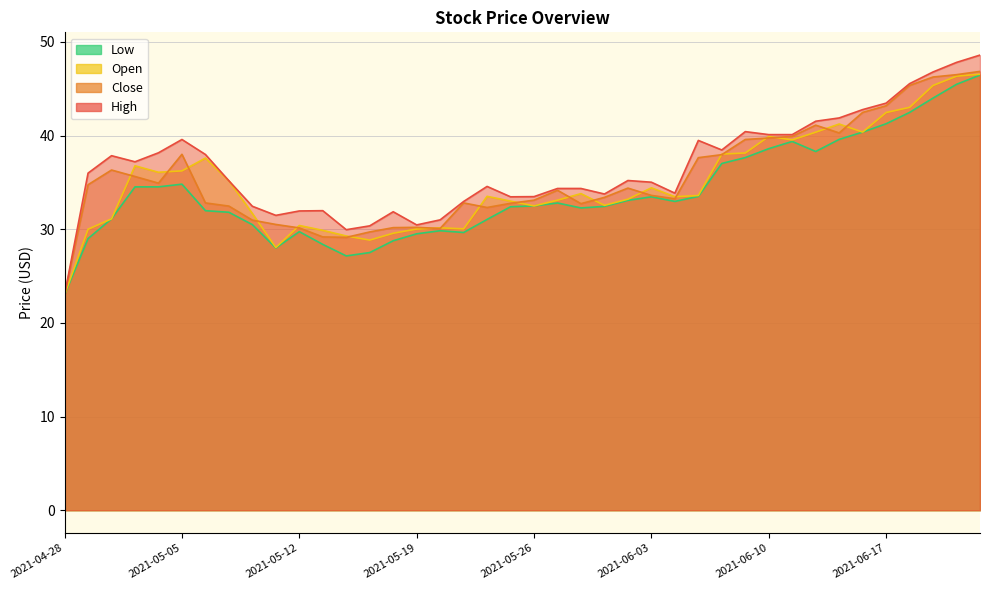

What is the difference between the second highest and second lowest values in the Close series?

17.4